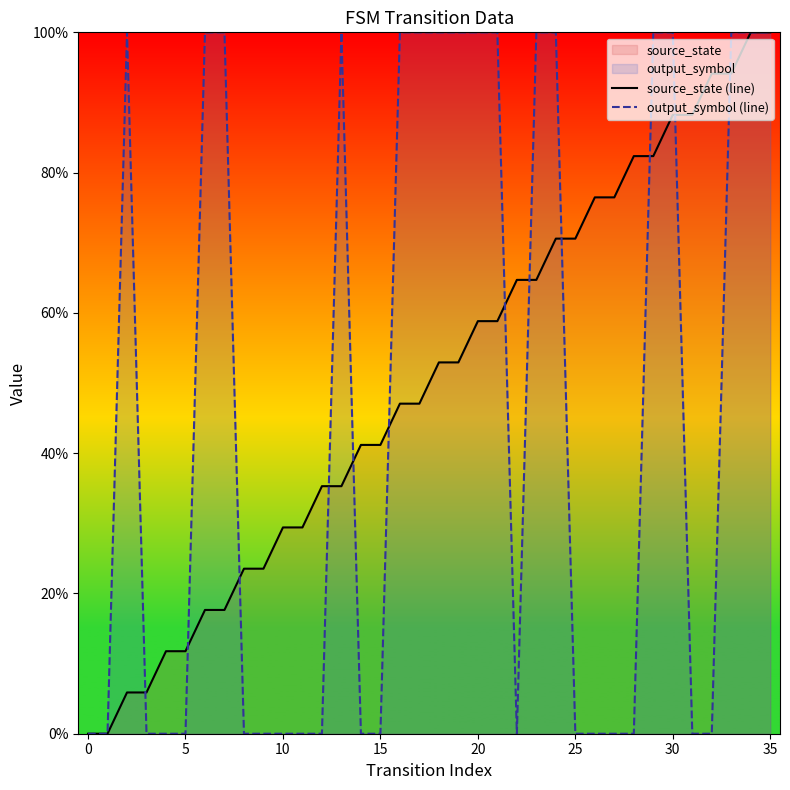

Is it true that source_state (line) equals 88.2 at 31?

True